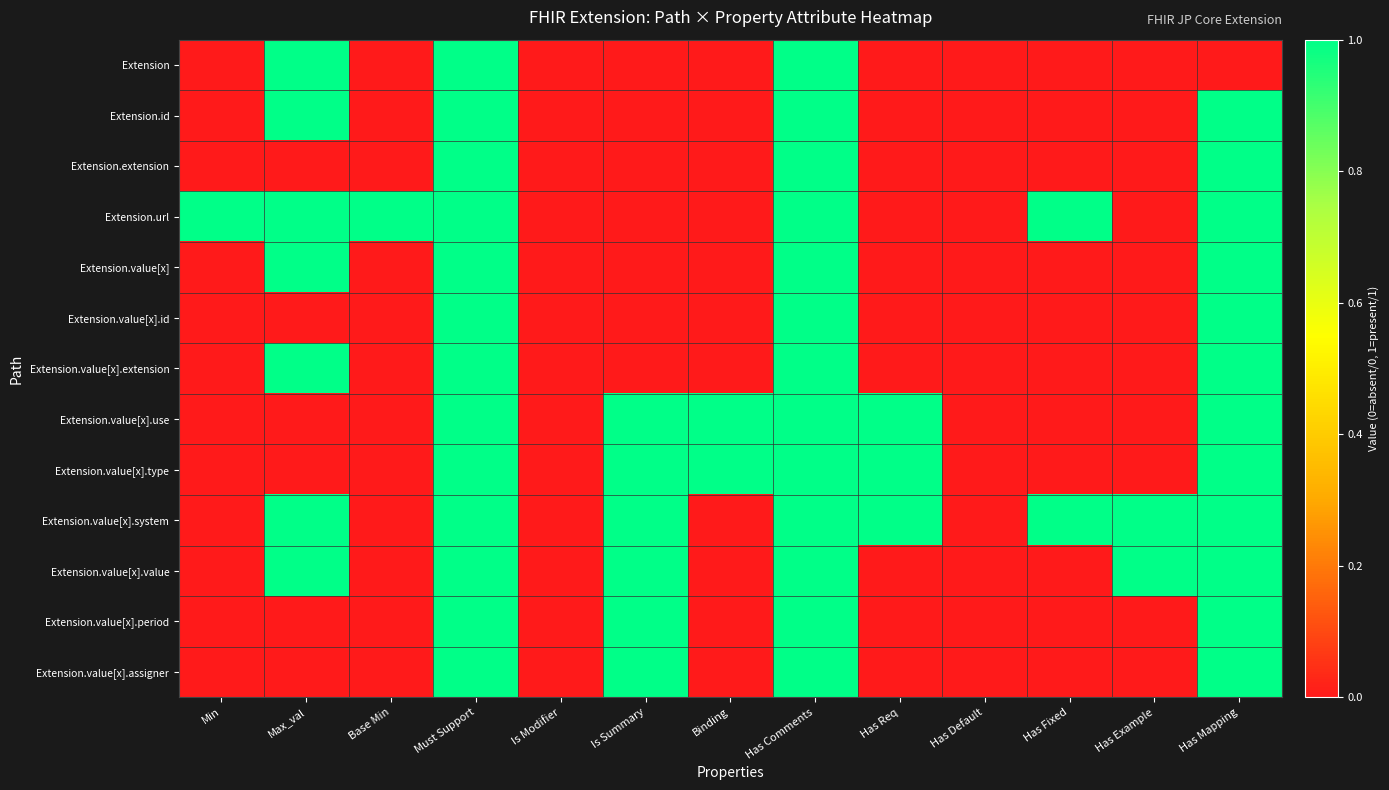

Which series has the largest range (max minus min)?

Extension